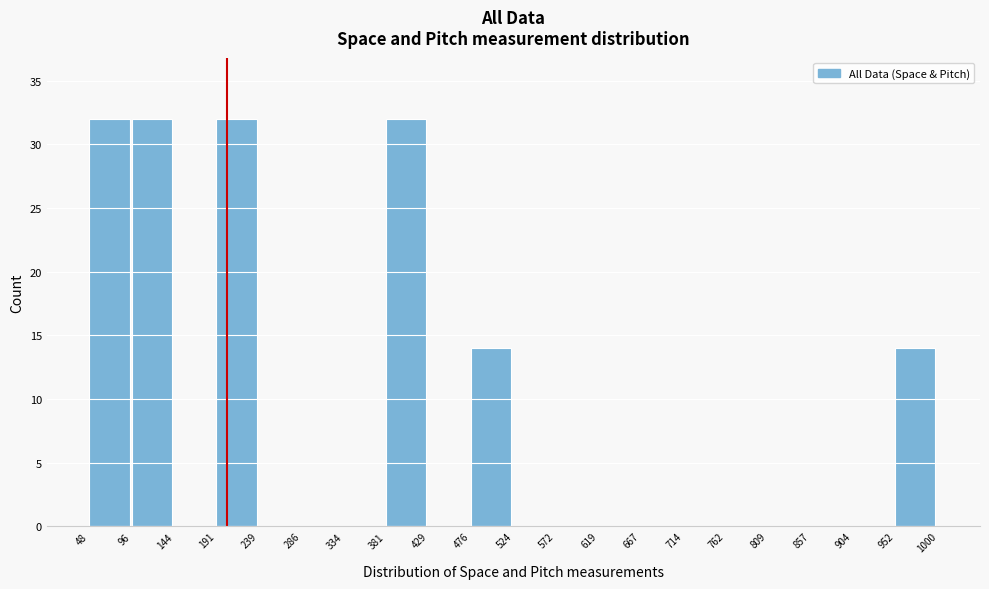

Reading left to right, transcribe this chart: for each bar, give the range it covers on the x-axis and its height. The values are not printed on the chart, so give them approximately, as read against the axis.

48 to 96: 32
96 to 144: 32
144 to 191: 0
191 to 239: 32
239 to 286: 0
286 to 334: 0
334 to 381: 0
381 to 429: 32
429 to 476: 0
476 to 524: 14
524 to 572: 0
572 to 619: 0
619 to 667: 0
667 to 714: 0
714 to 762: 0
762 to 809: 0
809 to 857: 0
857 to 904: 0
904 to 952: 0
952 to 1000: 14